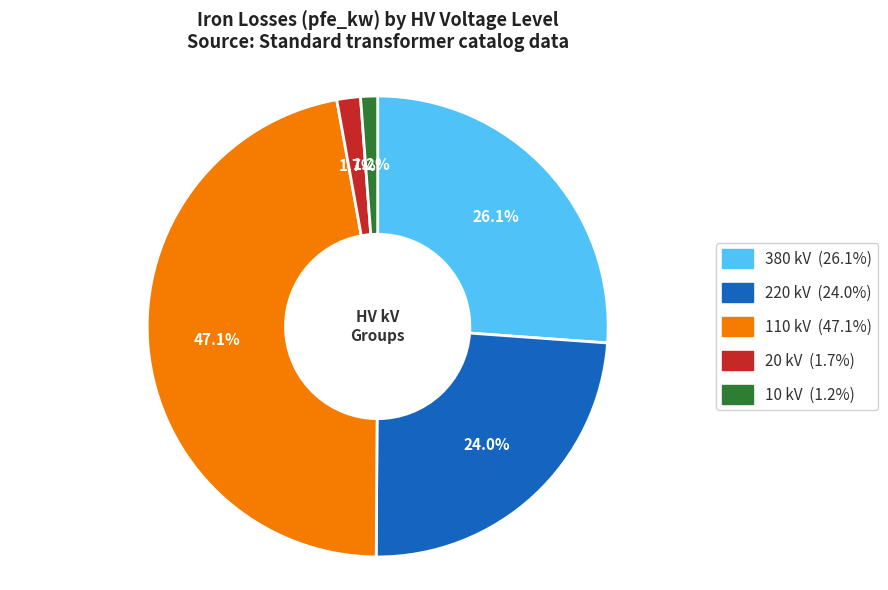

Is 220 the majority of the pie?

No